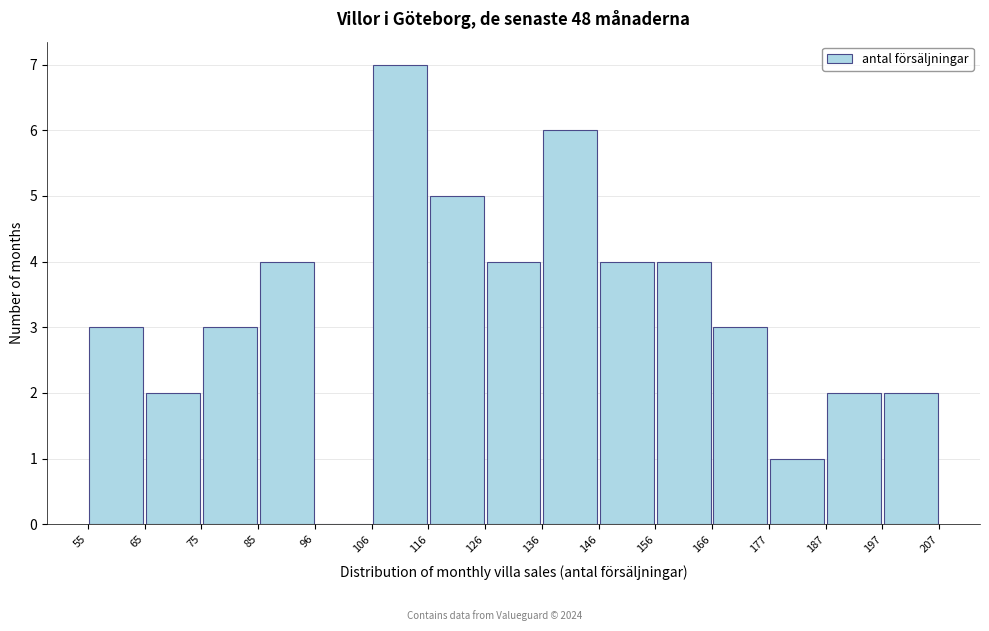

What is the height of the bar covering 136 to 146 on the x-axis? The values are not printed on the chart, so give them approximately, as read against the axis.

6